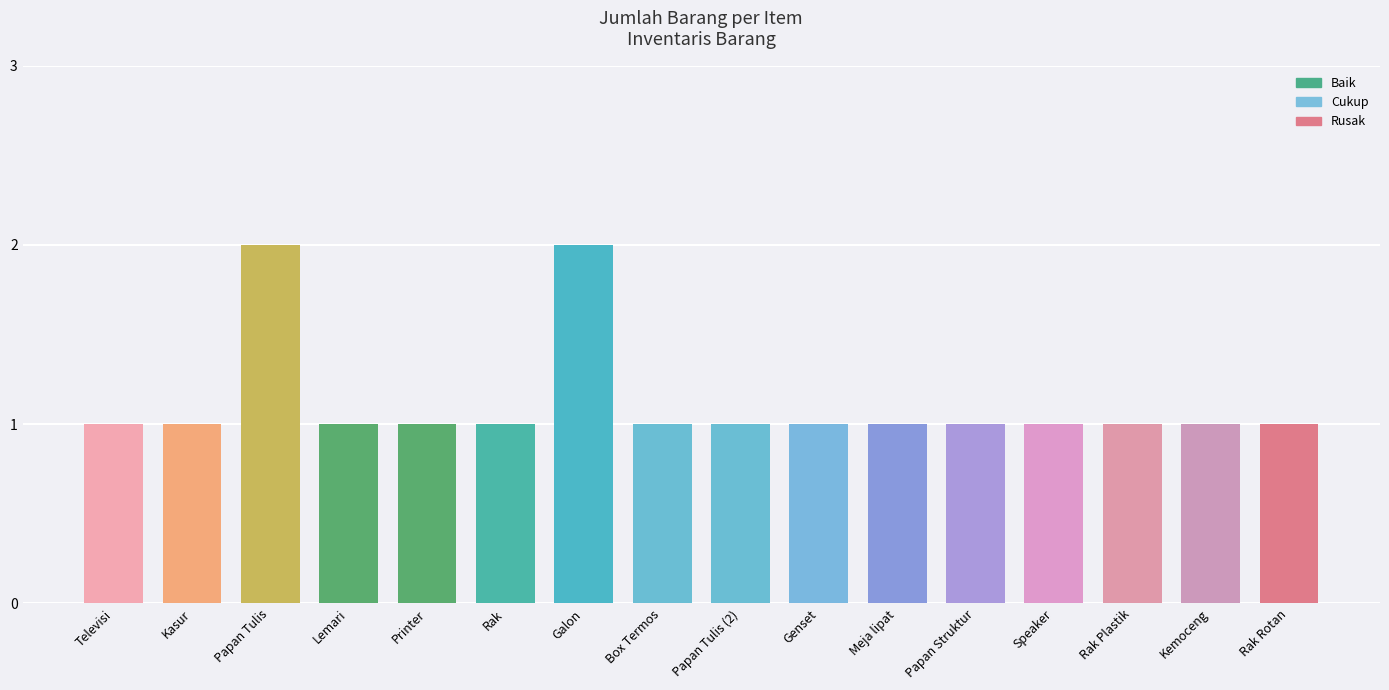

Which has a higher value, Papan Tulis or Kemoceng?

Papan Tulis